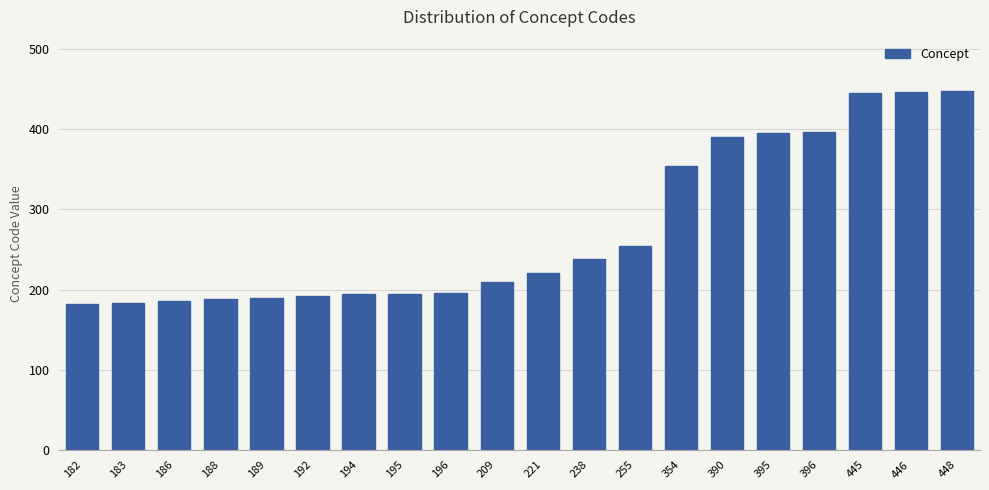

What is the change in value from 390 to 446?

+56